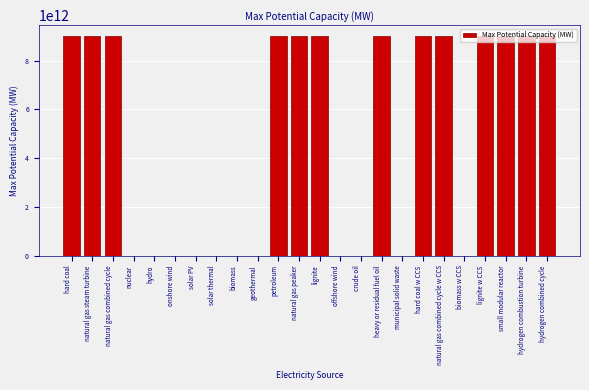

Is it true that the value at lignite w CCS is 9000000000000.0?

True